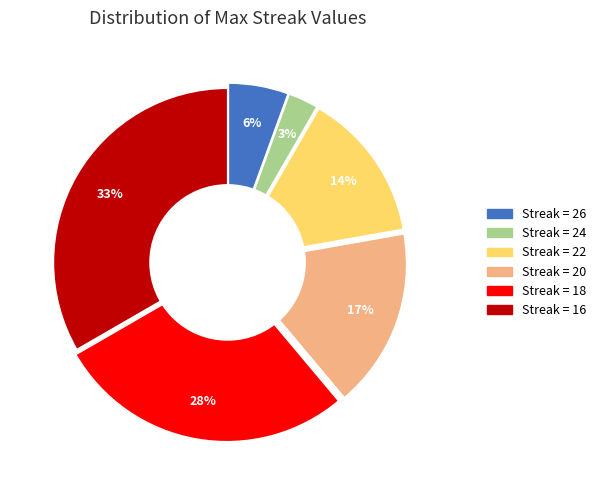

How many slices are in this pie chart?

6